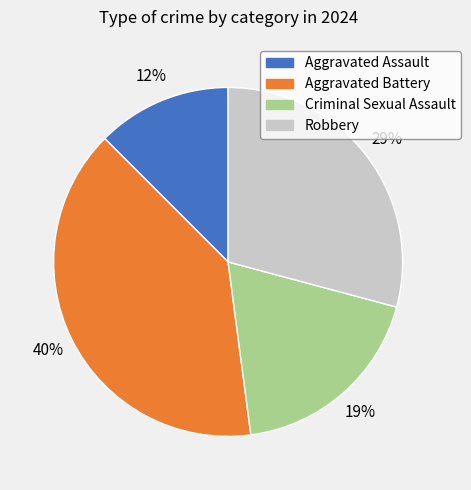

Between Criminal Sexual Assault and Aggravated Assault, which is larger?

Criminal Sexual Assault